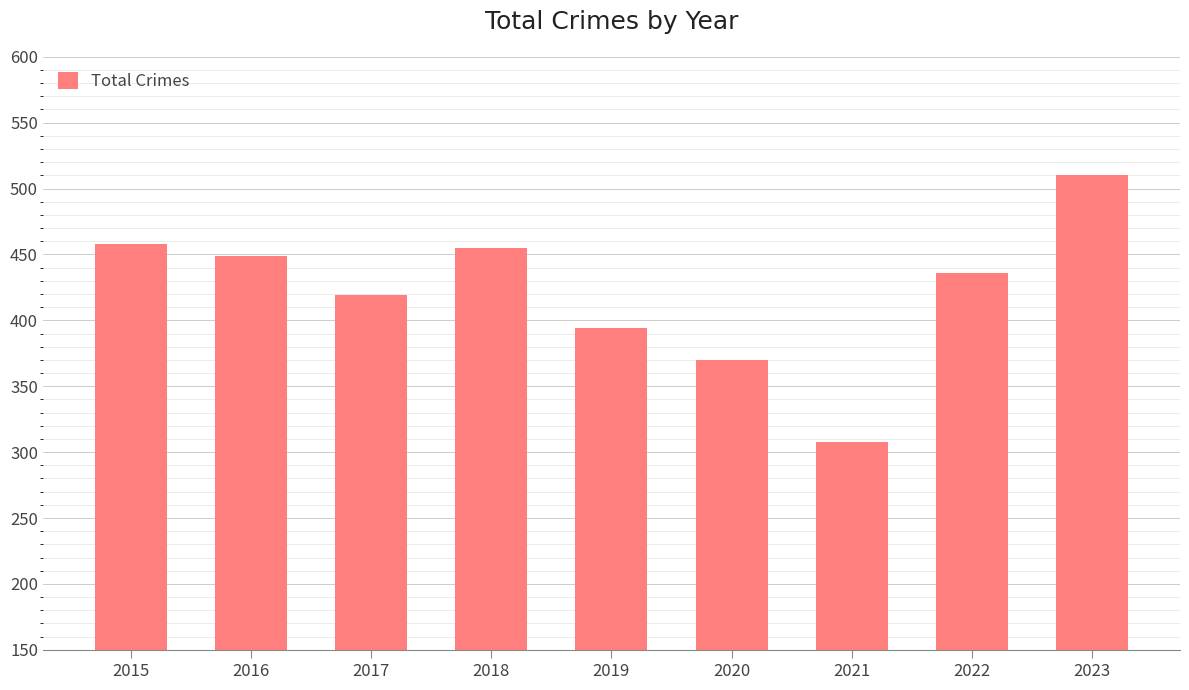

At which label does the data first exceed 436?

2015